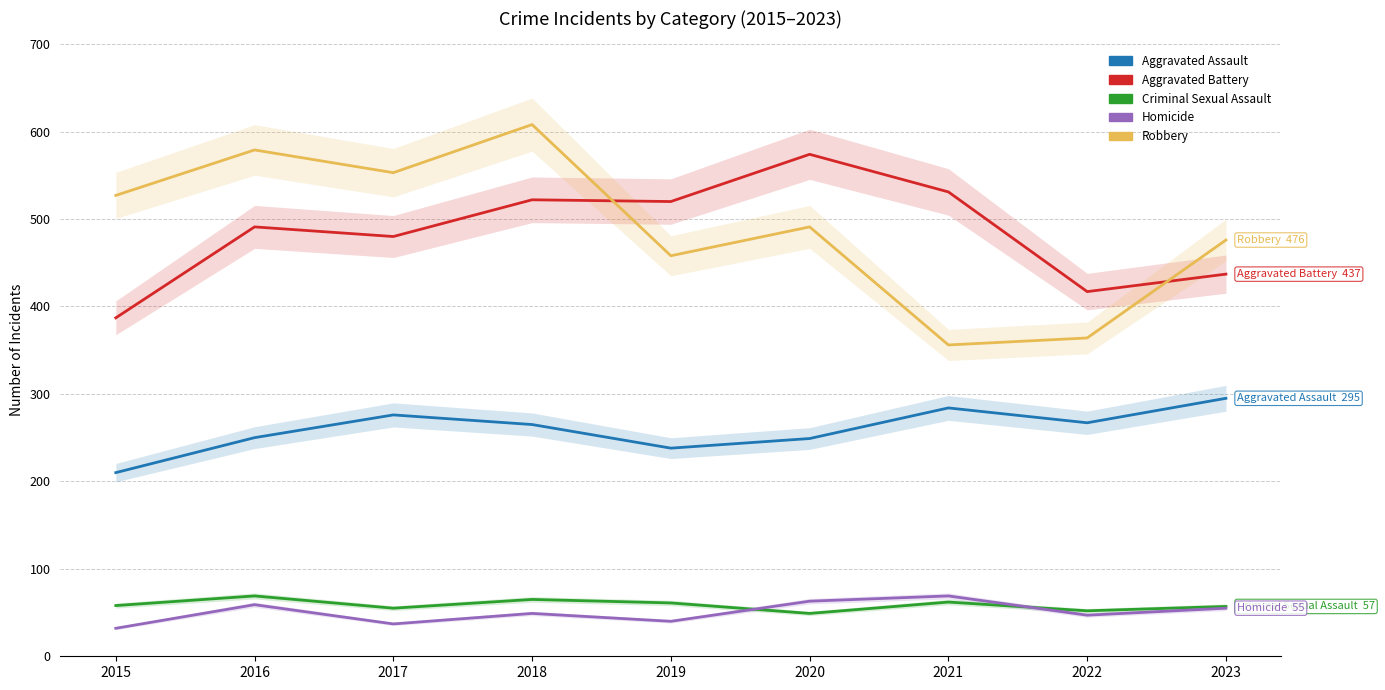

After their last crossing, which series has the higher values: Aggravated Battery or Robbery?

Robbery